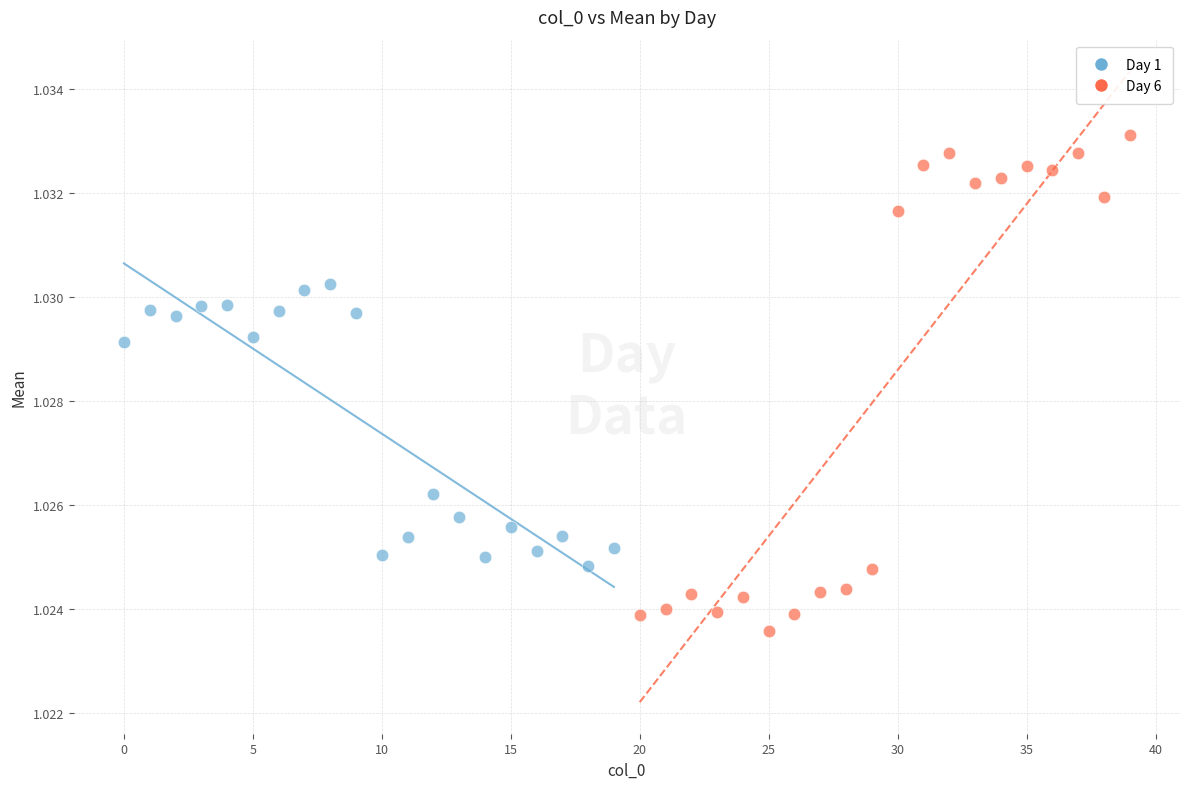

Which series has the widest spread of Y values?

Day 6